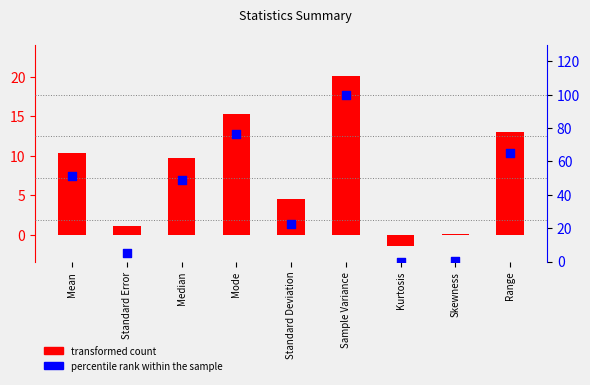

What are all the series names shown in the legend?

transformed count, percentile rank within the sample